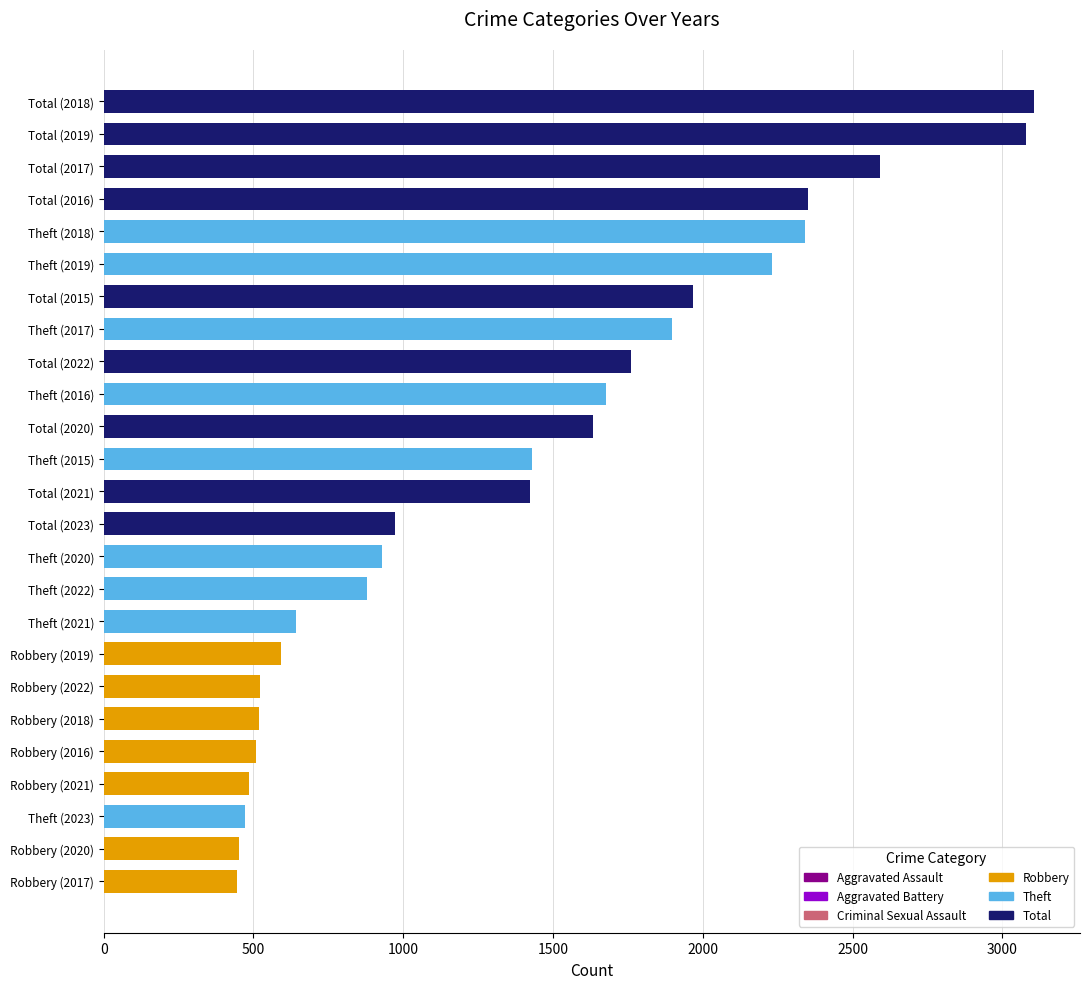

Are the bars horizontal?

Yes